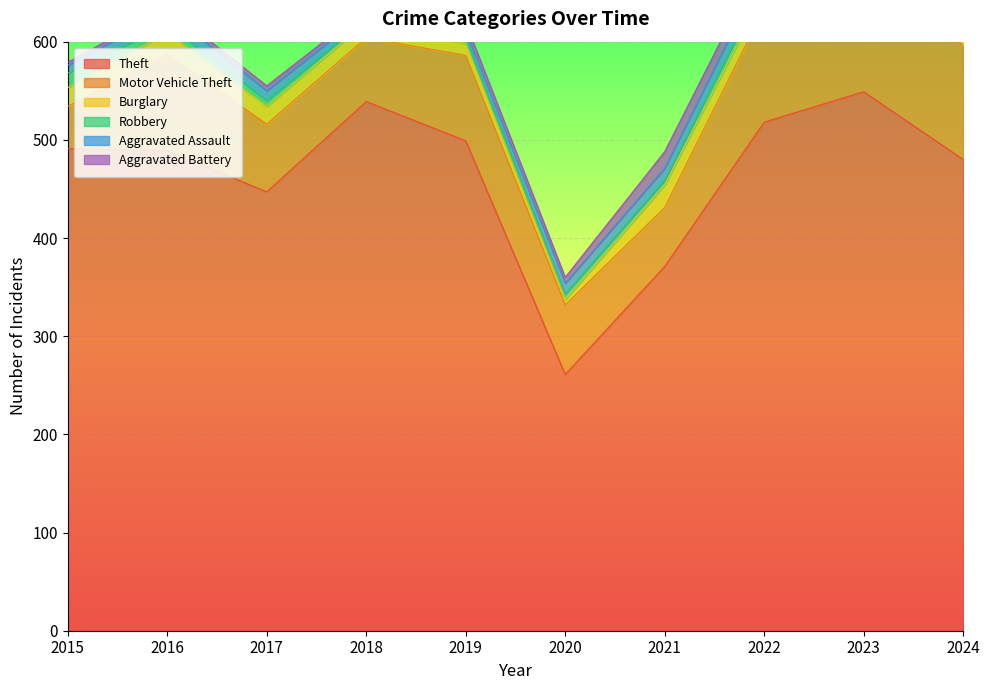

True or false: Theft has more than 0 interior local peaks.

True